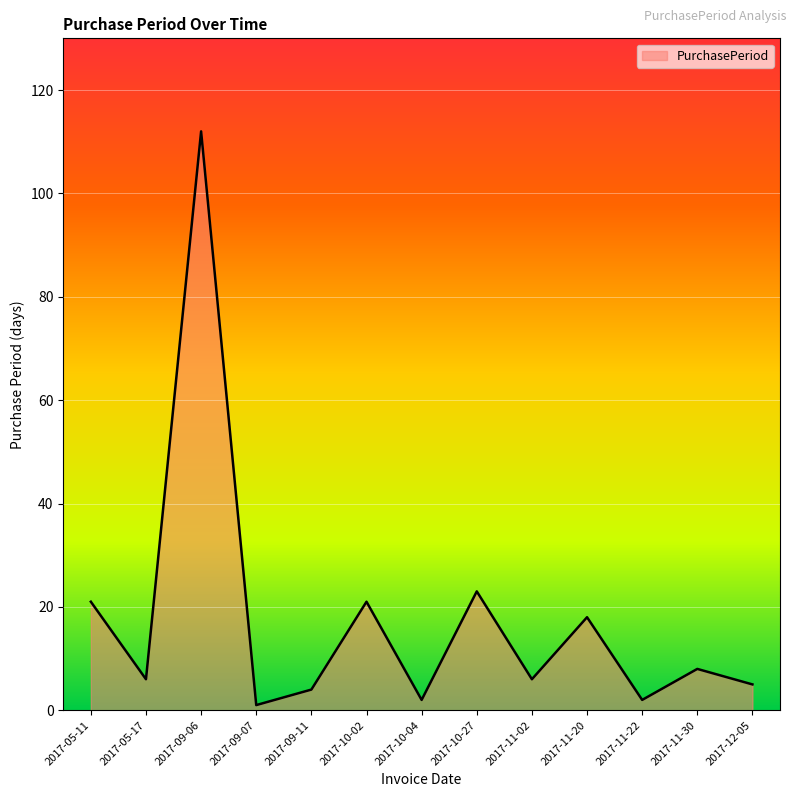

Rank the categories by value from lowest to highest.

2017-09-07, 2017-10-04, 2017-11-22, 2017-09-11, 2017-12-05, 2017-05-17, 2017-11-02, 2017-11-30, 2017-11-20, 2017-05-11, 2017-10-02, 2017-10-27, 2017-09-06